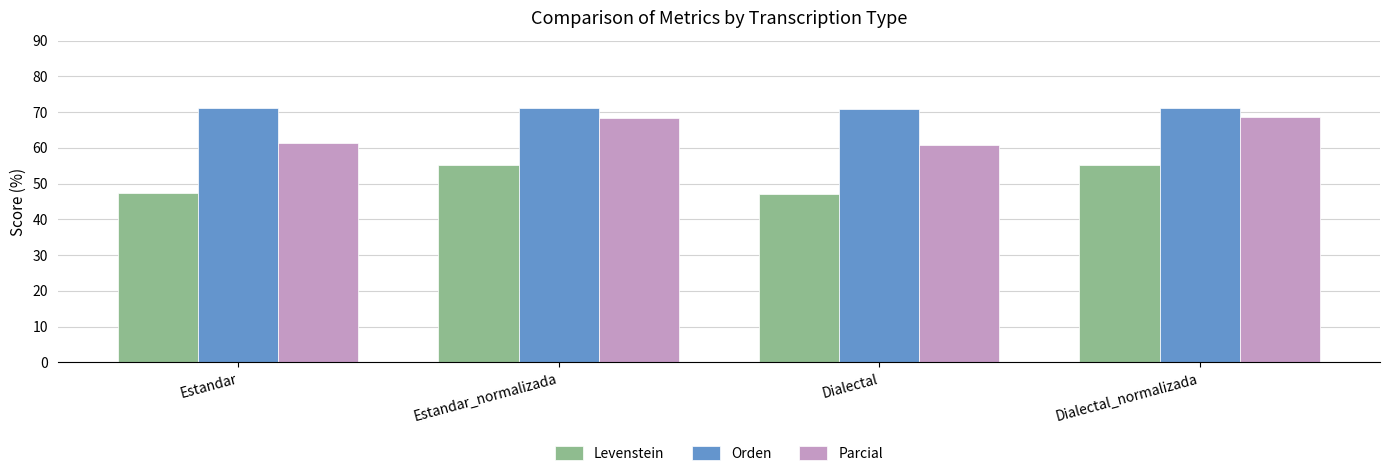

Which series has the largest total across all categories?

Orden